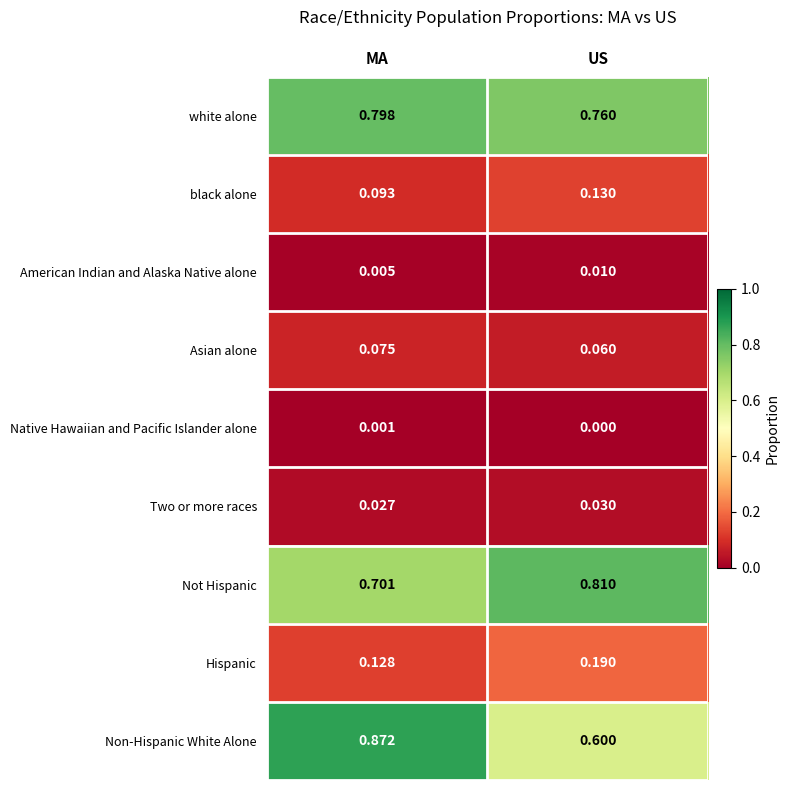

Where is Hispanic nearest to the value 0?

MA